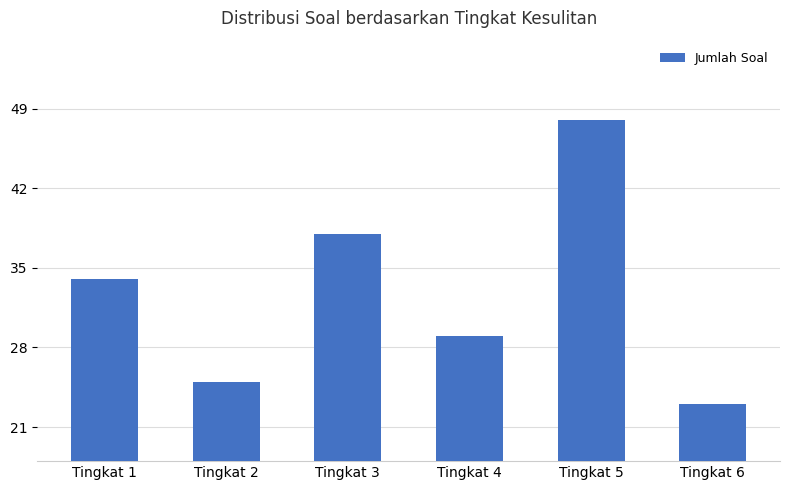

What is the sum of the values at Tingkat 5 and Tingkat 6?

71